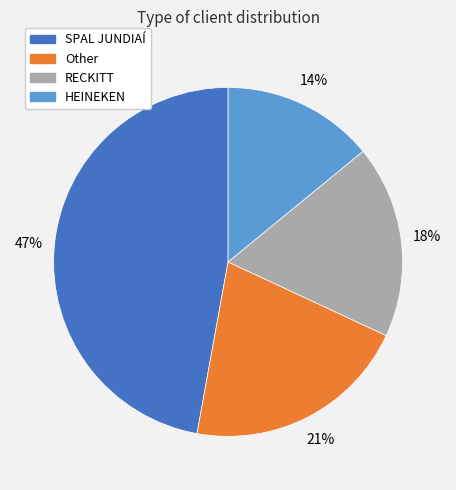

The Other slice represents 35% of the pie. True or false?

False